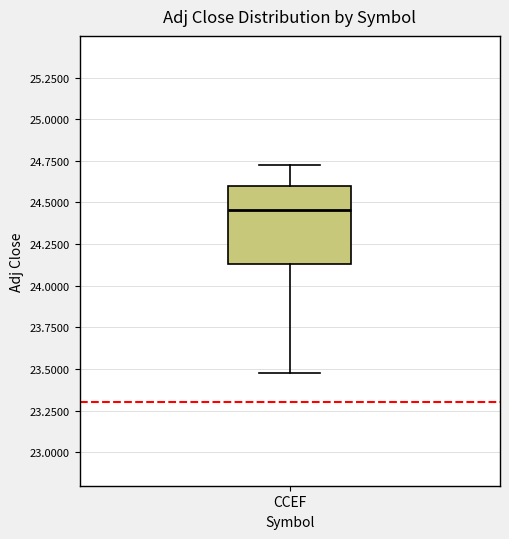

Read this box plot against the y-axis: the position of the median line, the range covered by the box, and the ends of both whiskers. The values are not printed on the chart, so give them approximately, as read against the axis.

median 24.45, box 24.15 to 24.60, whiskers 23.50 to 24.75